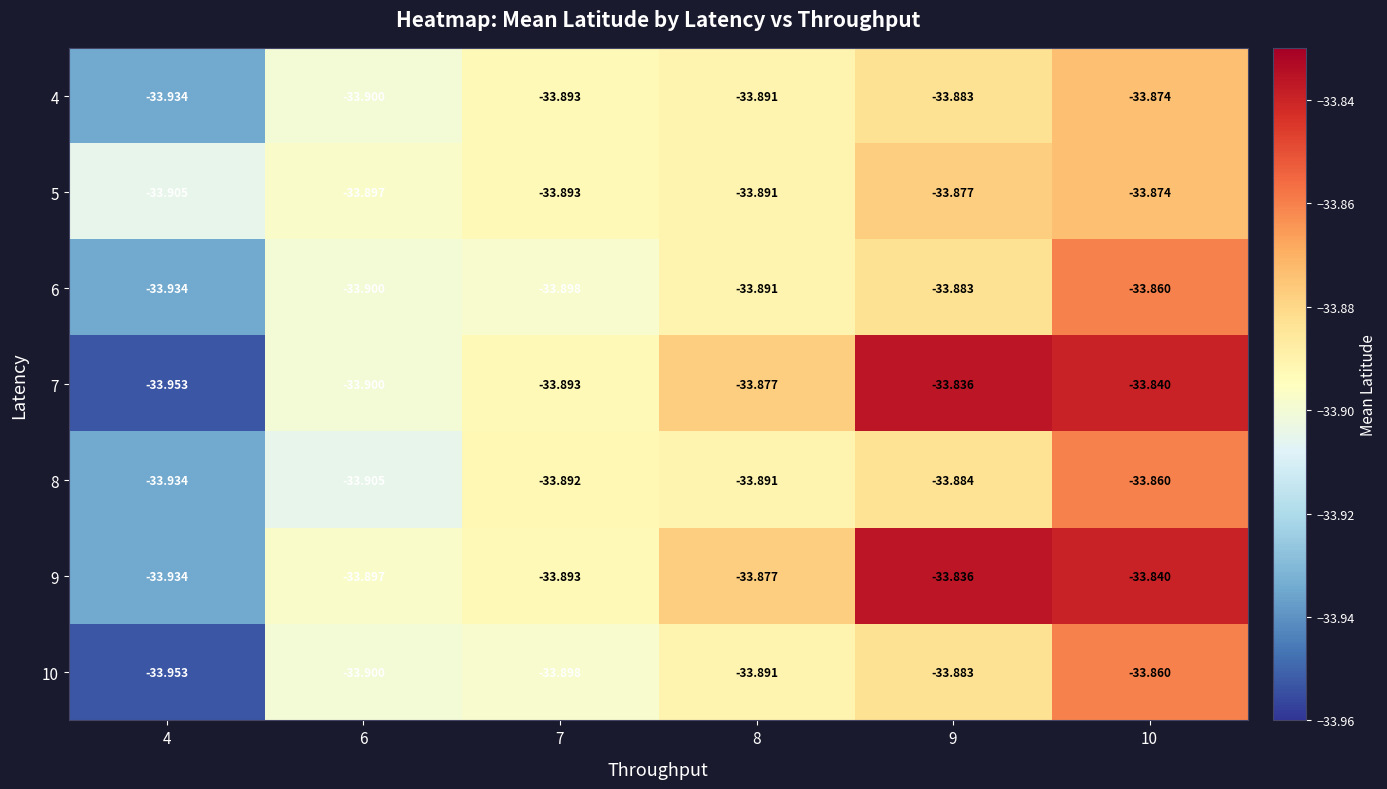

Is the value of 4 at 10 greater than the value of 5 at 7?

Yes